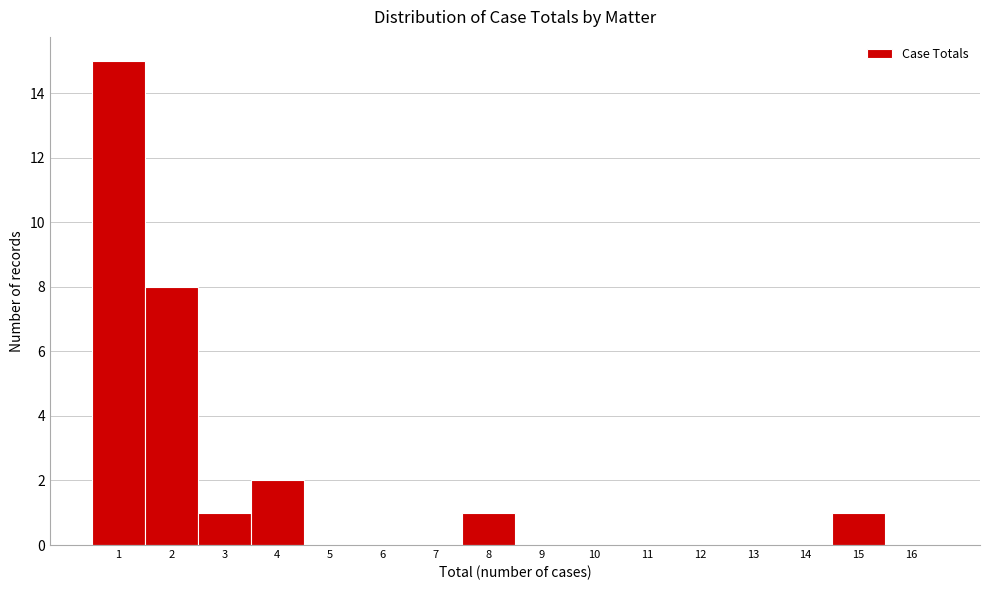

Reading left to right, transcribe all the data shown in this chart.

1=15	2=8	3=1	4=2	5=0	6=0	7=0	8=1	9=0	10=0	11=0	12=0	13=0	14=0	15=1	16=0